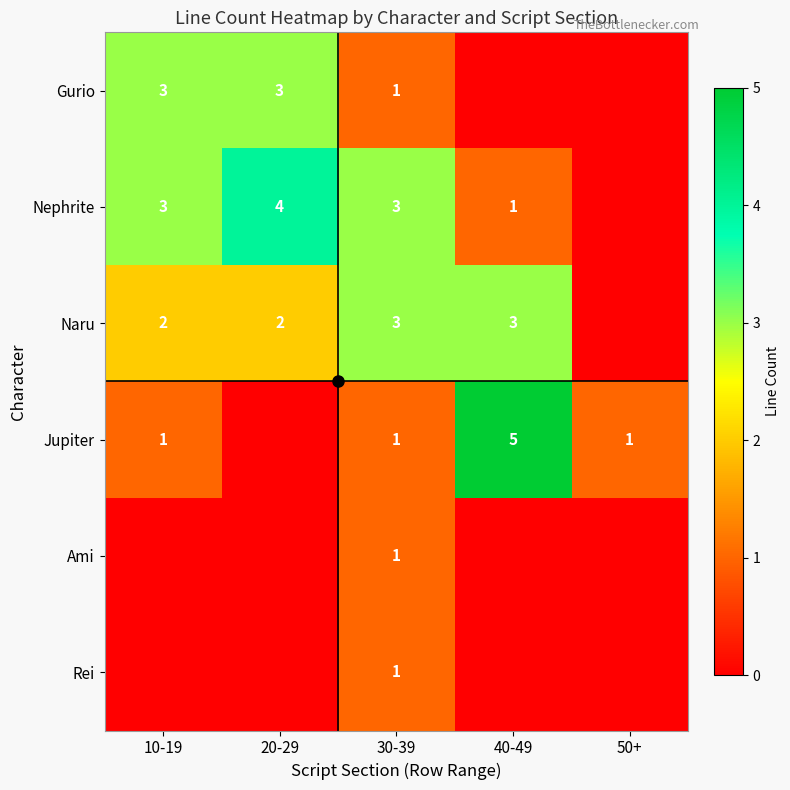

How many categories are shown in the chart?

5